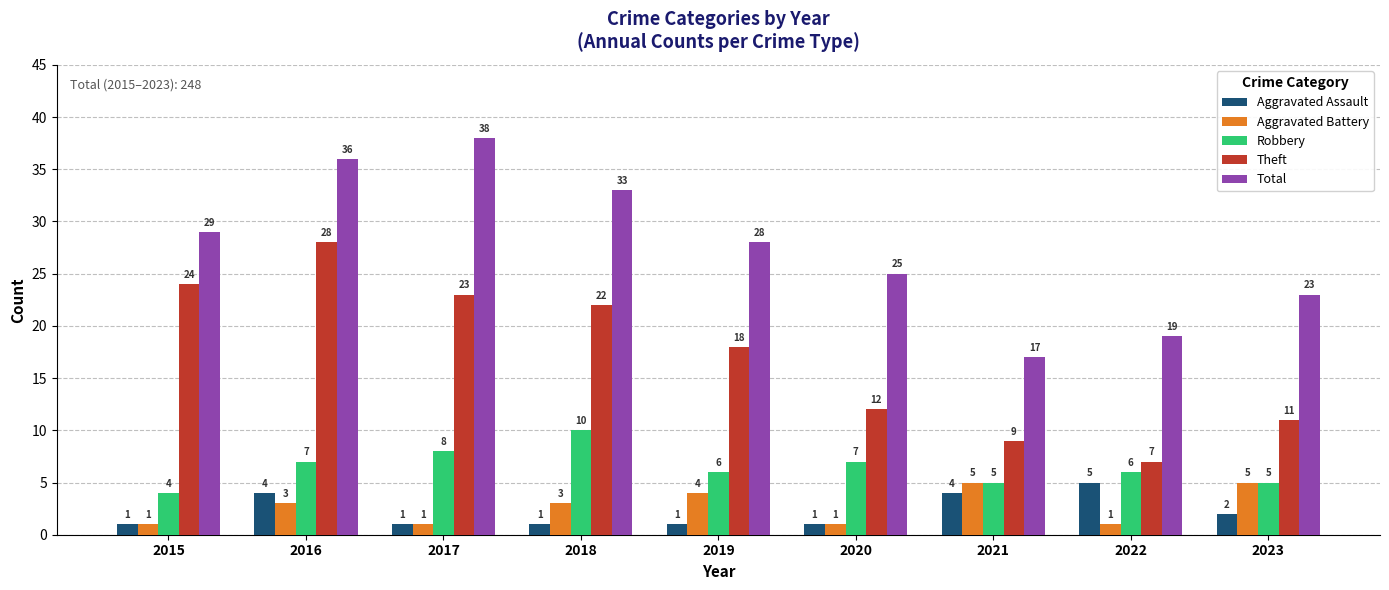

The value of Robbery at 2022 is 8. True or false?

False